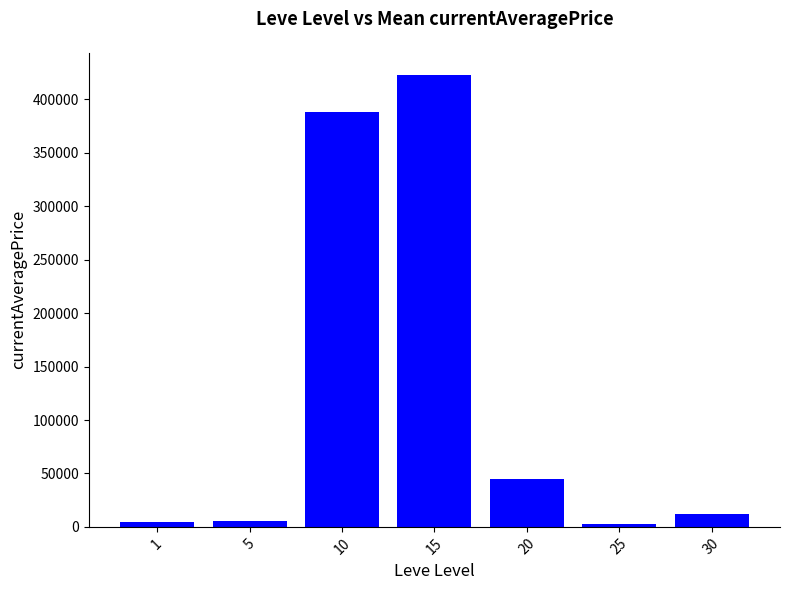

What is the maximum value shown in the chart?

422519.7